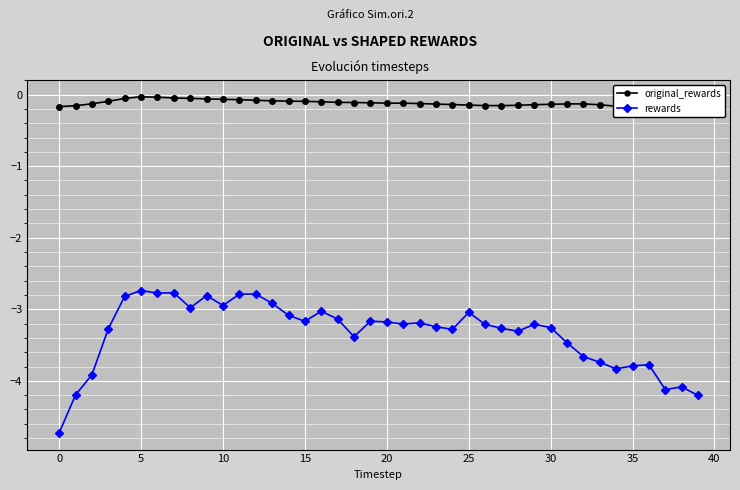

What is the spread (max minus min) of values at 33?

3.6